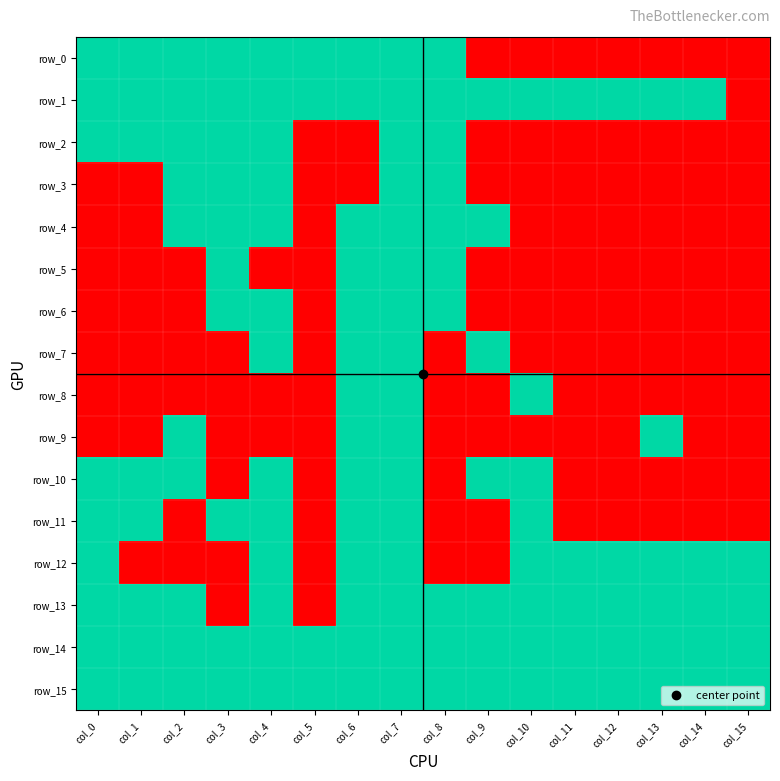

The value of row_13 at col_7 is 1. True or false?

True